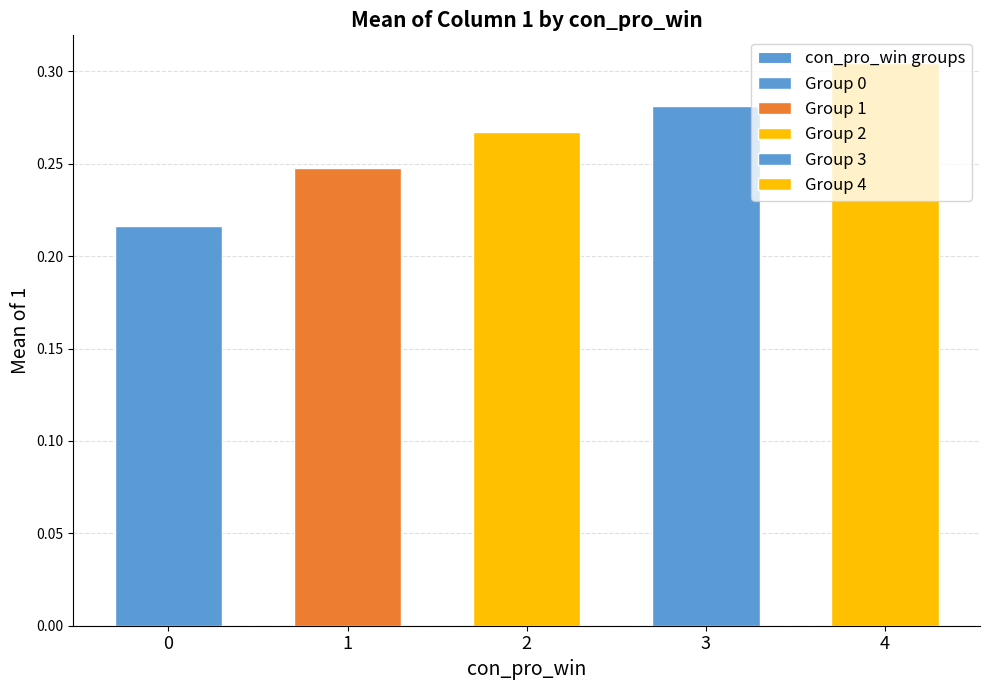

Rank the categories by value from lowest to highest.

0, 1, 2, 3, 4